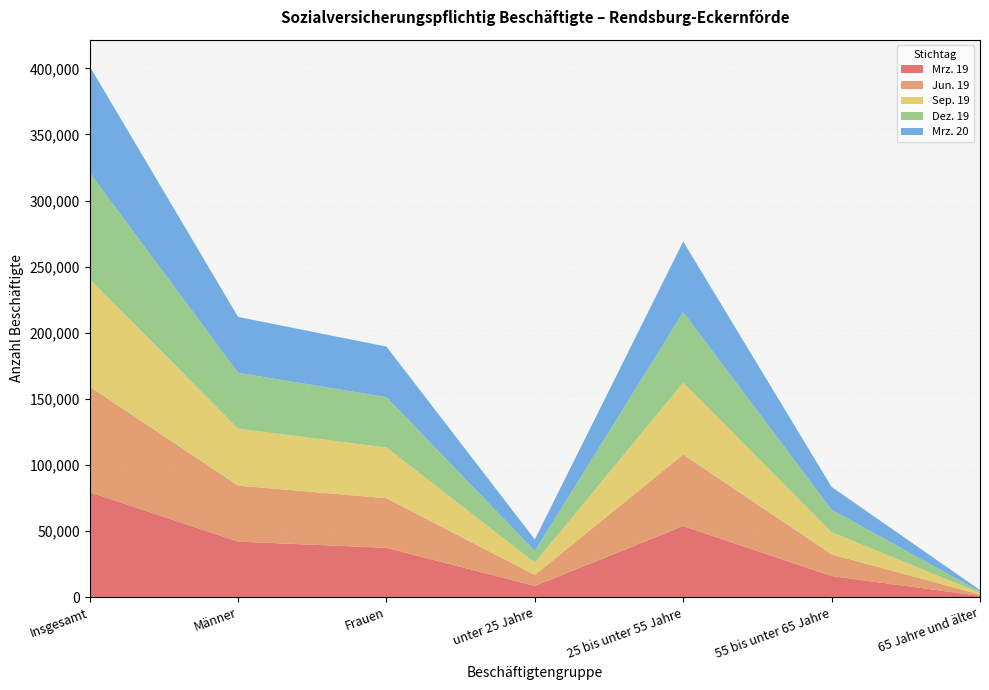

Reading left to right, transcribe all the data shown in this chart.

Mrz. 19: 79448	42081	37367	8563	53847	16030	1008
Jun. 19: 79903	42365	37538	8294	54137	16417	1055
Sep. 19: 81375	43027	38348	9259	54225	16781	1110
Dez. 19: 80340	42258	38082	8890	53381	16935	1134
Mrz. 20: 80506	42288	38218	8710	53416	17267	1113